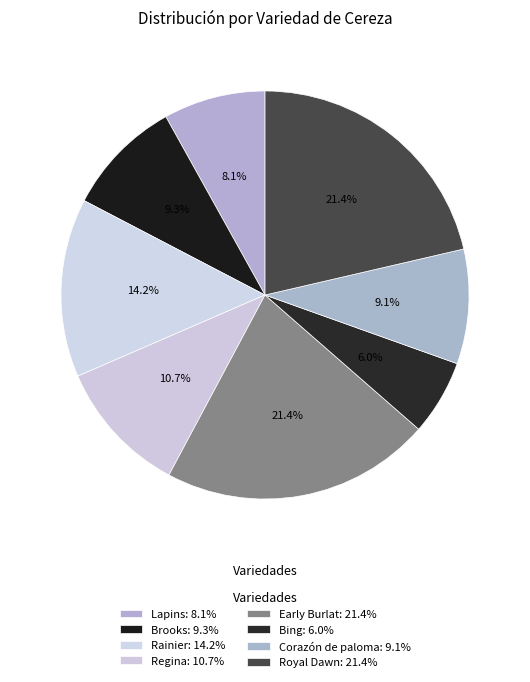

The Lapins slice represents 8% of the pie. True or false?

True